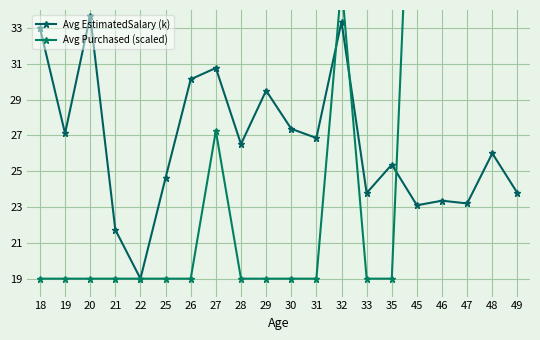

Reading right to left, transcribe all the data shown in this chart.

Avg EstimatedSalary (k): 49=23.8	48=26.0	47=23.2	46=23.4	45=23.1	35=25.4	33=23.8	32=33.3	31=26.9	30=27.4	29=29.5	28=26.5	27=30.8	26=30.1	25=24.6	22=19.0	21=21.7	20=33.7	19=27.1	18=33.0
Avg Purchased (scaled): 49=52.0	48=52.0	47=52.0	46=52.0	45=52.0	35=19.0	33=19.0	32=35.5	31=19.0	30=19.0	29=19.0	28=19.0	27=27.2	26=19.0	25=19.0	22=19.0	21=19.0	20=19.0	19=19.0	18=19.0